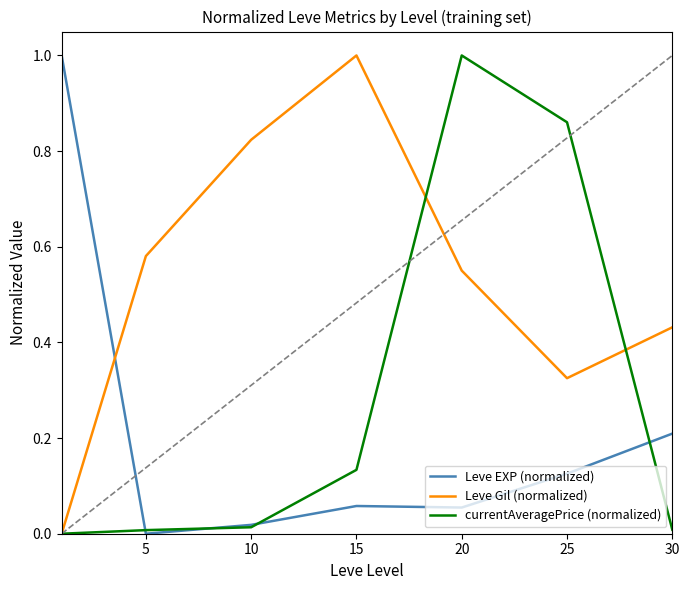

Rank the series by their average value, from highest to lowest.

Leve Gil (normalized), currentAveragePrice (normalized), Leve EXP (normalized)